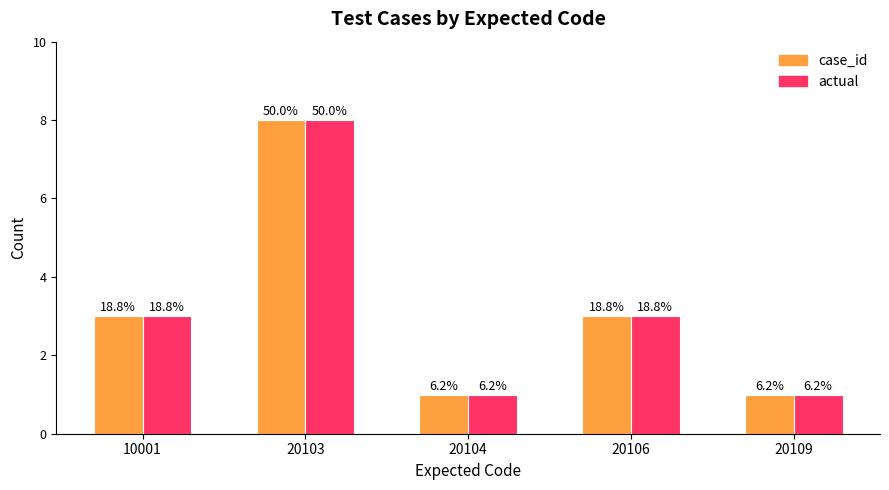

At which category does the chart reach its minimum across all series?

20104